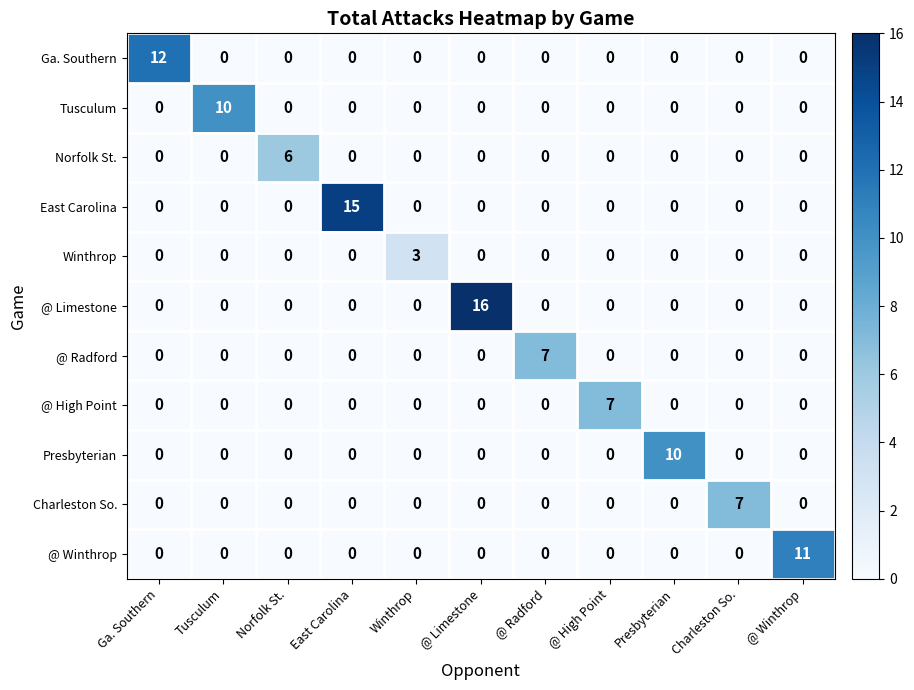

Which series has the largest range (max minus min)?

@ Limestone